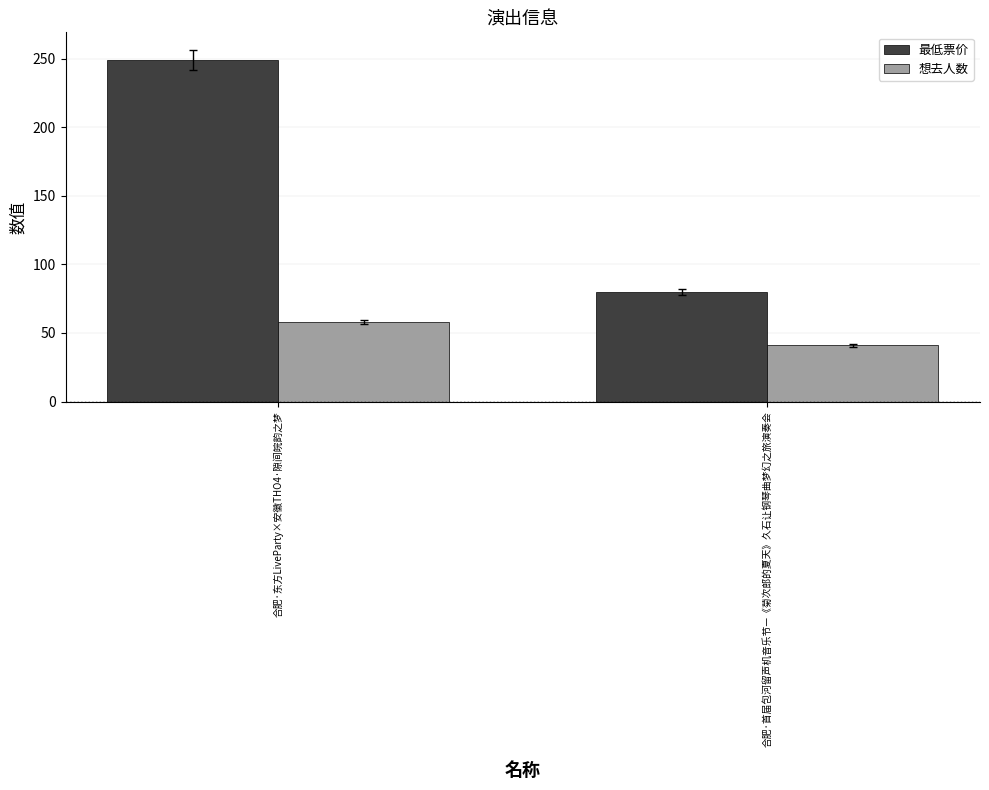

Which series changed the most between 合肥·东方LiveParty×安徽THO4·隙间皖韵之梦 and 合肥·首届包河留声机音乐节—《菊次郎的夏天》久石让钢琴曲梦幻之旅演奏会?

最低票价